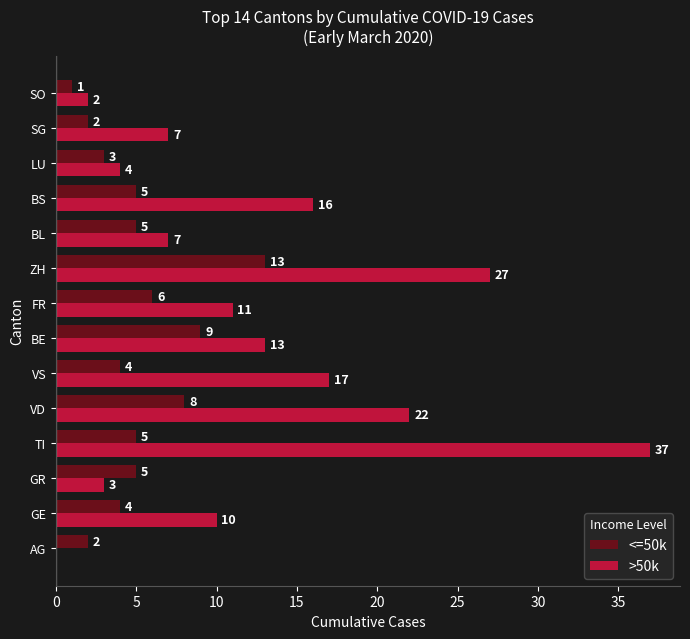

True or false: >50k has a value of 30 at VS.

False